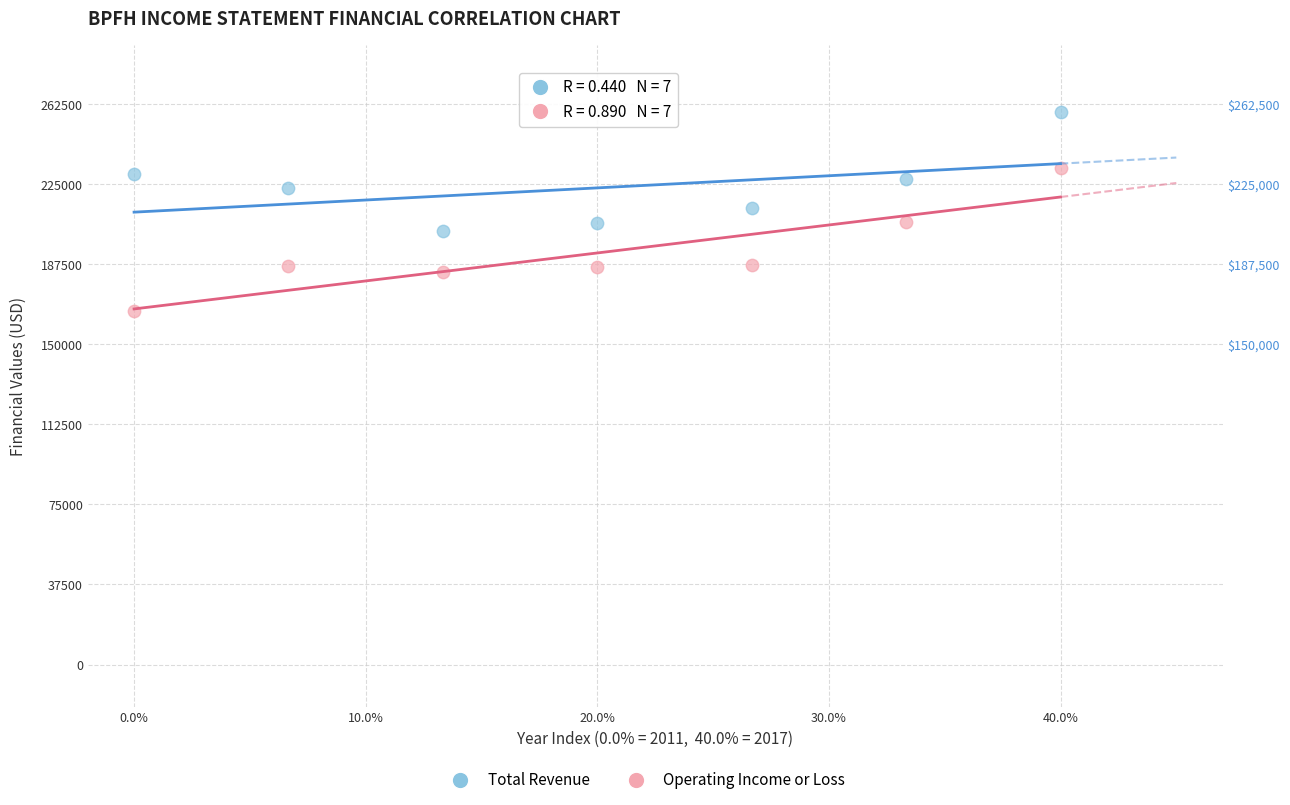

In the Operating Income or Loss series, what Y value is closest to 199100?

207400